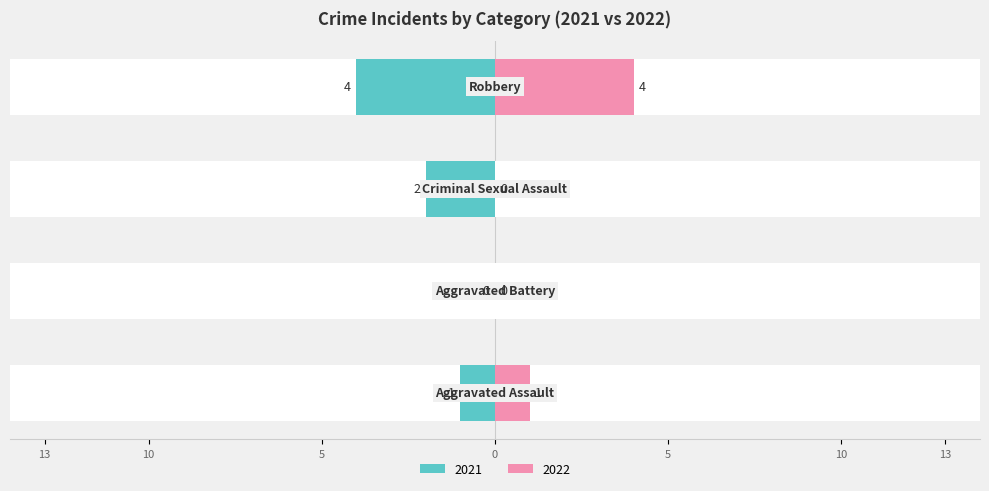

How many distinct data groups are displayed?

2